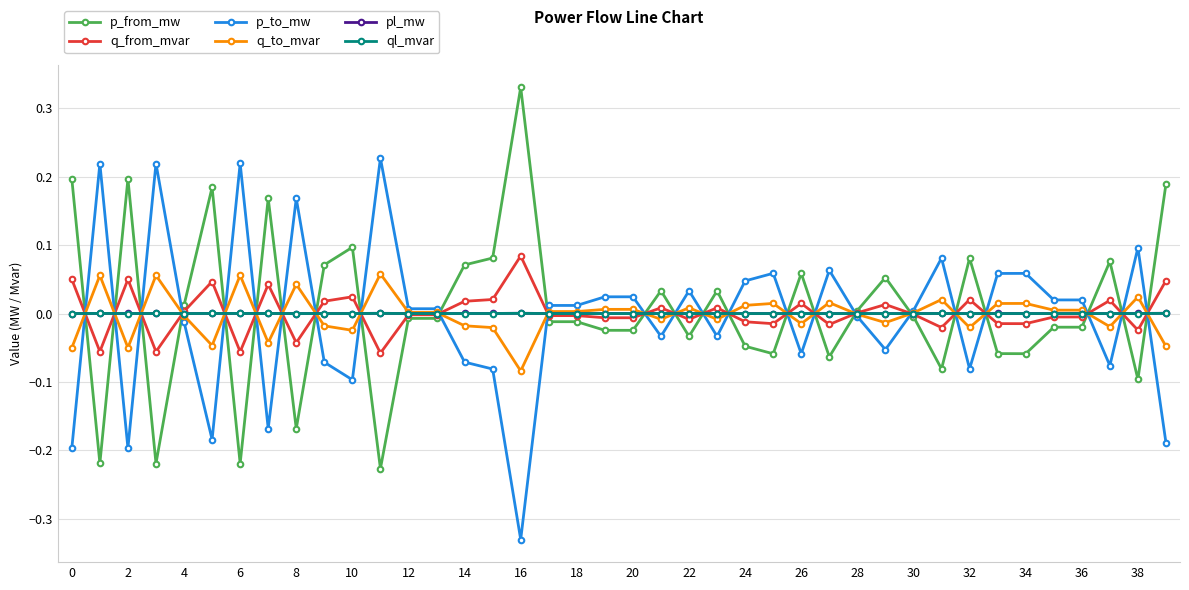

True or false: pl_mw has more than 2 points higher than both neighbors.

True